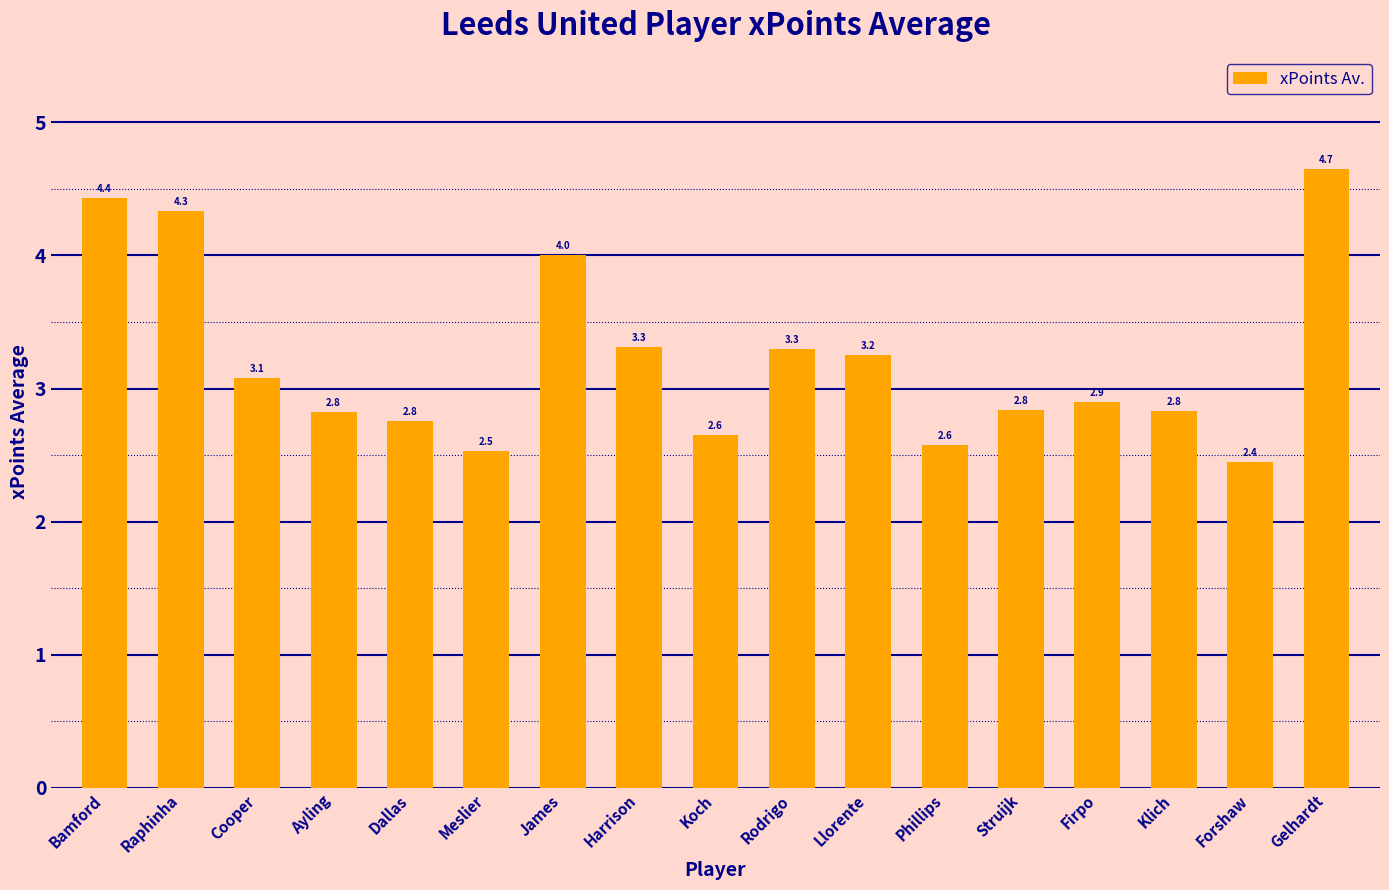

True or false: the data shows 4.0 at James.

True